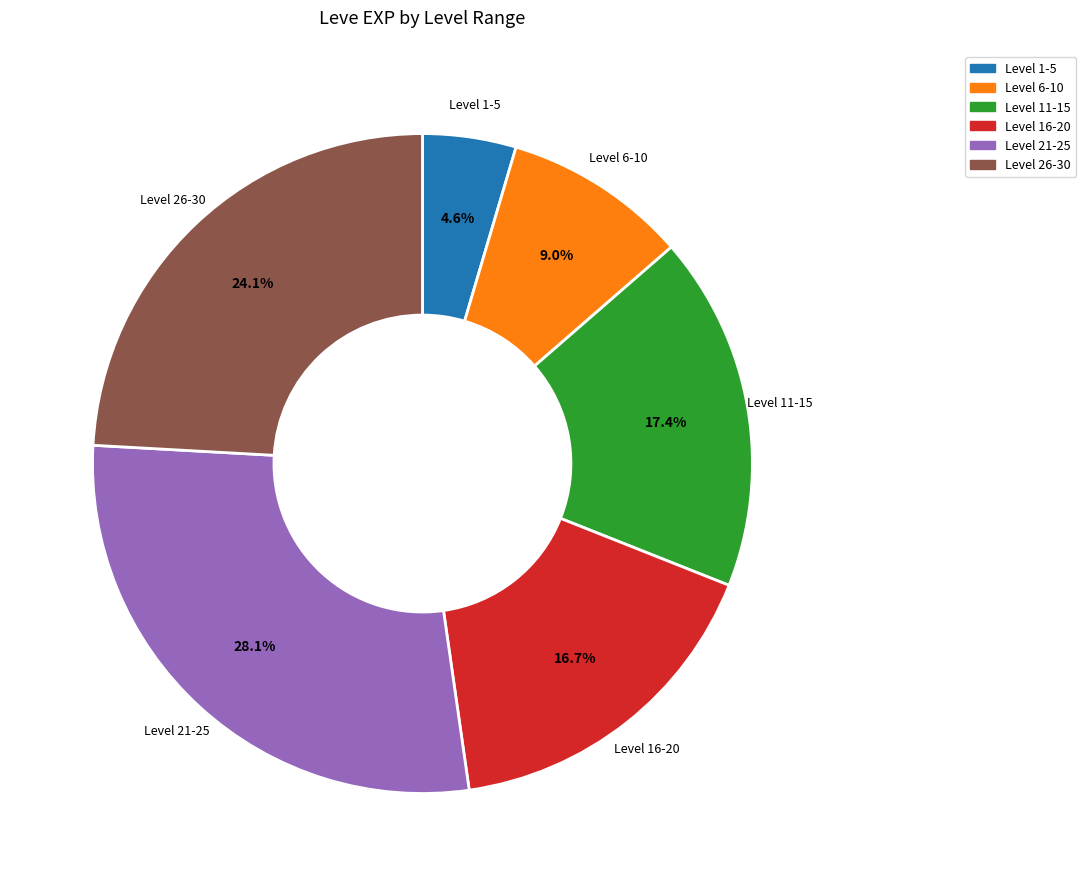

What is the ratio of the value at Level 21-25 to the value at Level 6-10?

3.1